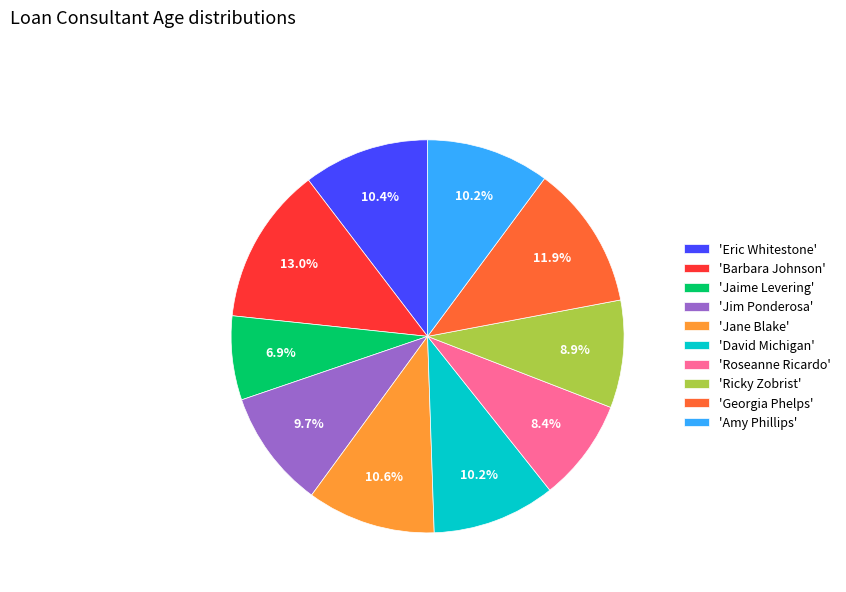

Count the number of slices in the pie.

10